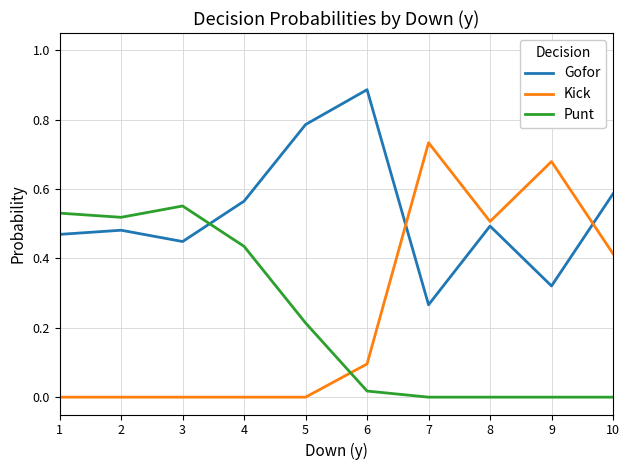

List the series in order of their peak value, lowest first.

Punt, Kick, Gofor